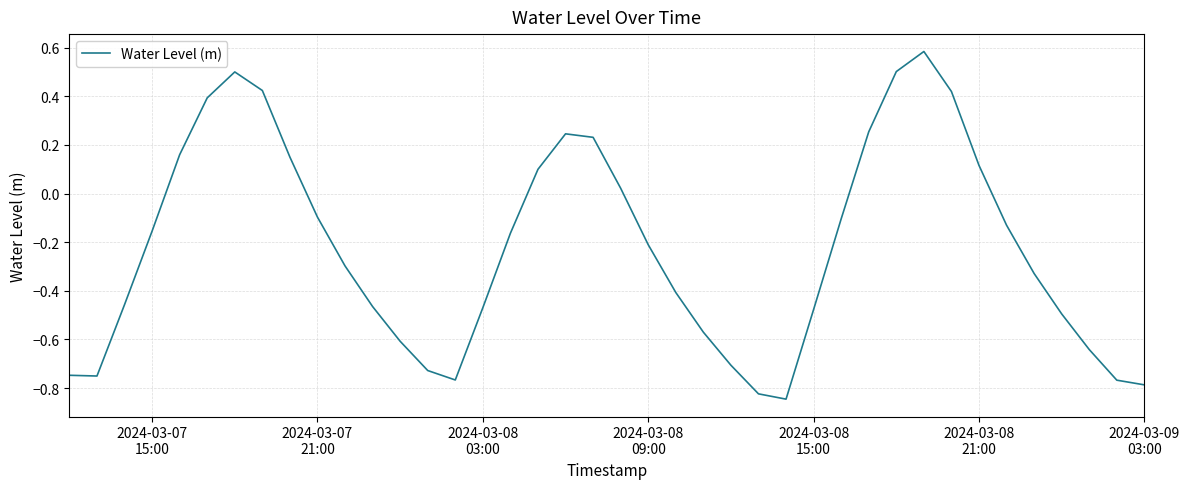

True or false: the data has more than 1 interior local peaks.

True